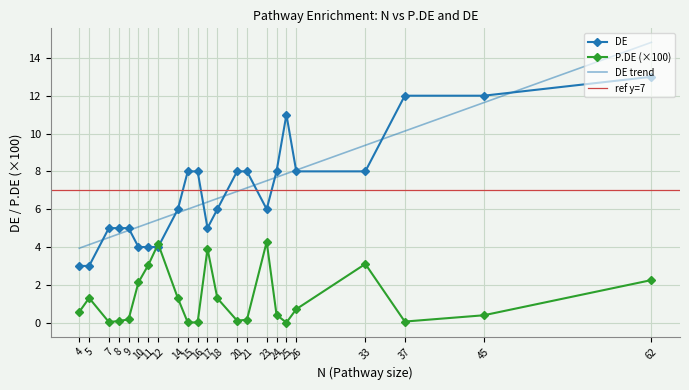

Where do P.DE and DE first cross each other?

11 and 12